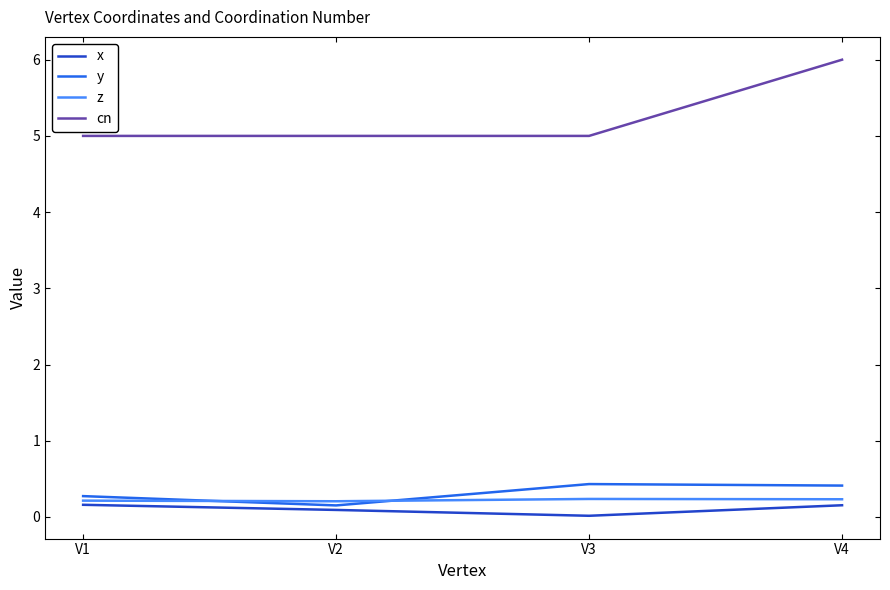

Between V3 and V4, which series saw the biggest shift?

cn